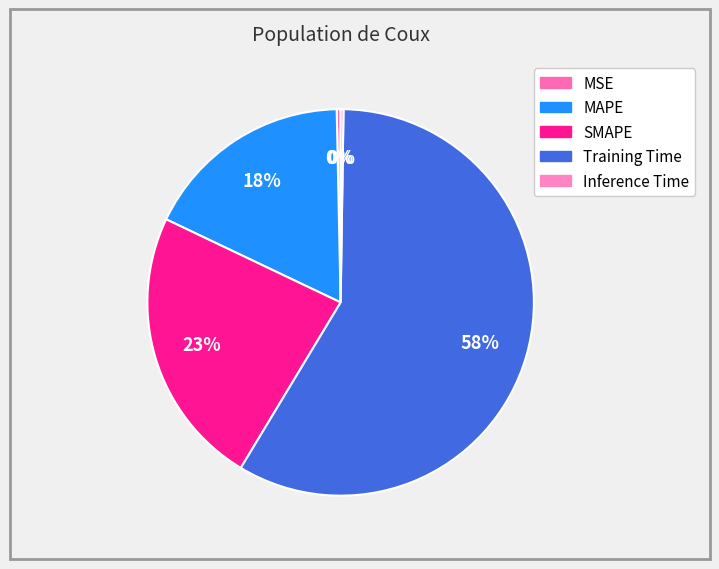

How many segments does this pie chart have?

5